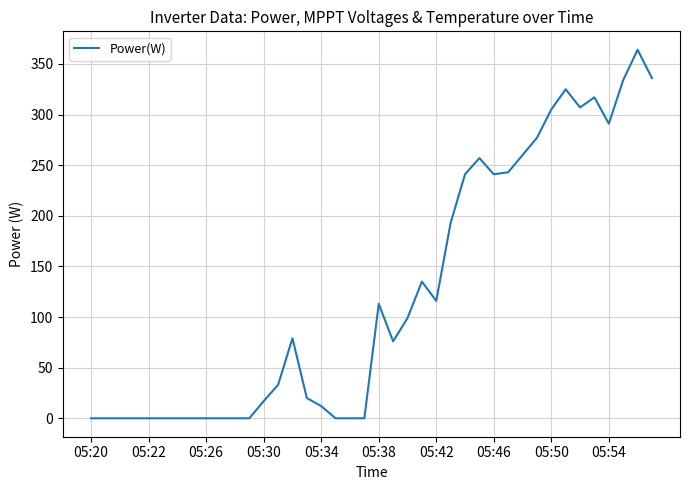

What is the greatest value displayed?

364